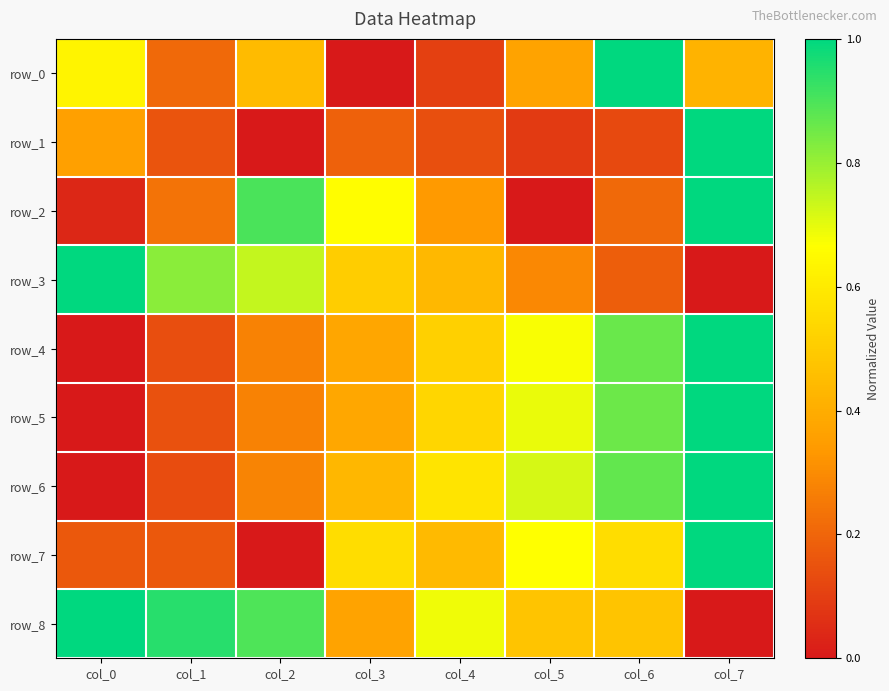

True or false: row_7 has a value of 0.1 at col_3.

False